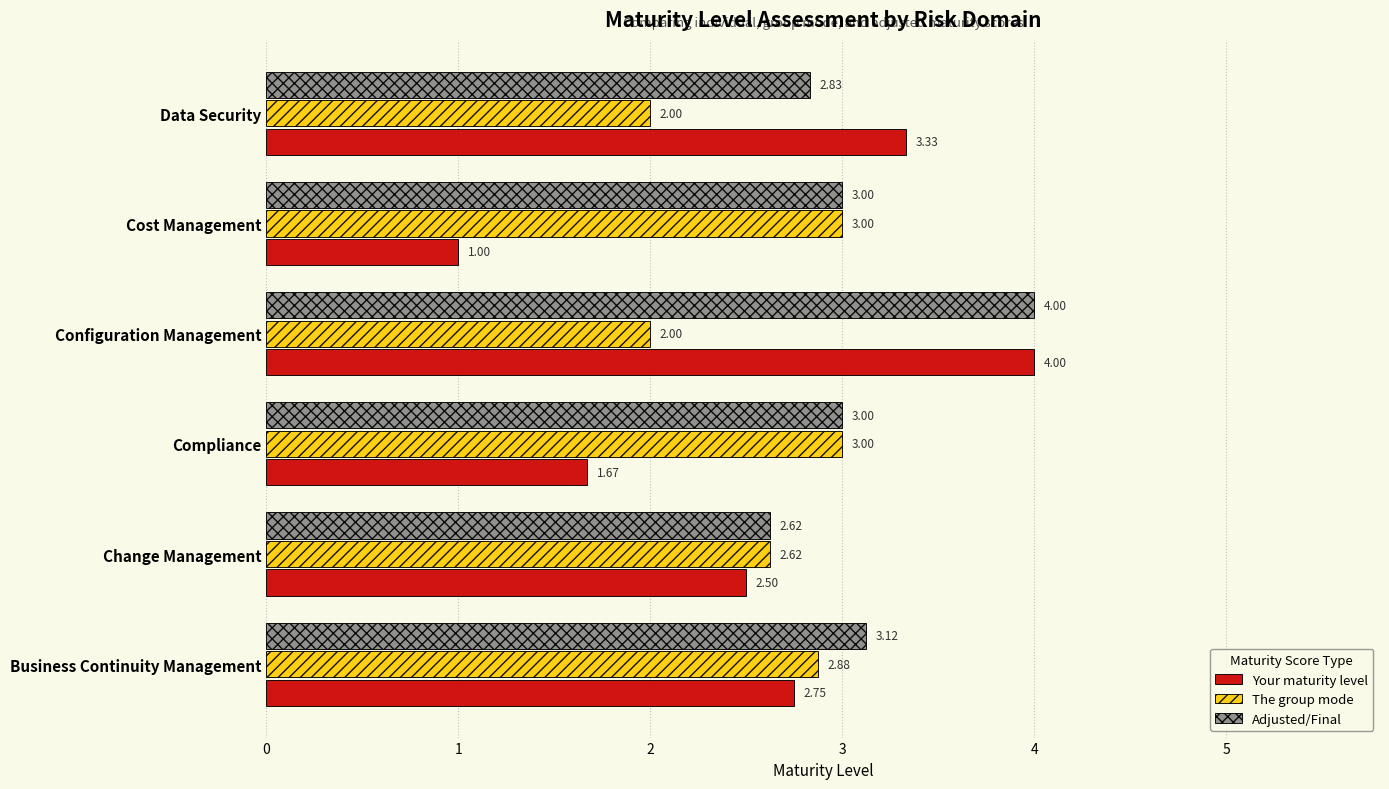

What is the difference between the highest and lowest values at Compliance?

1.3